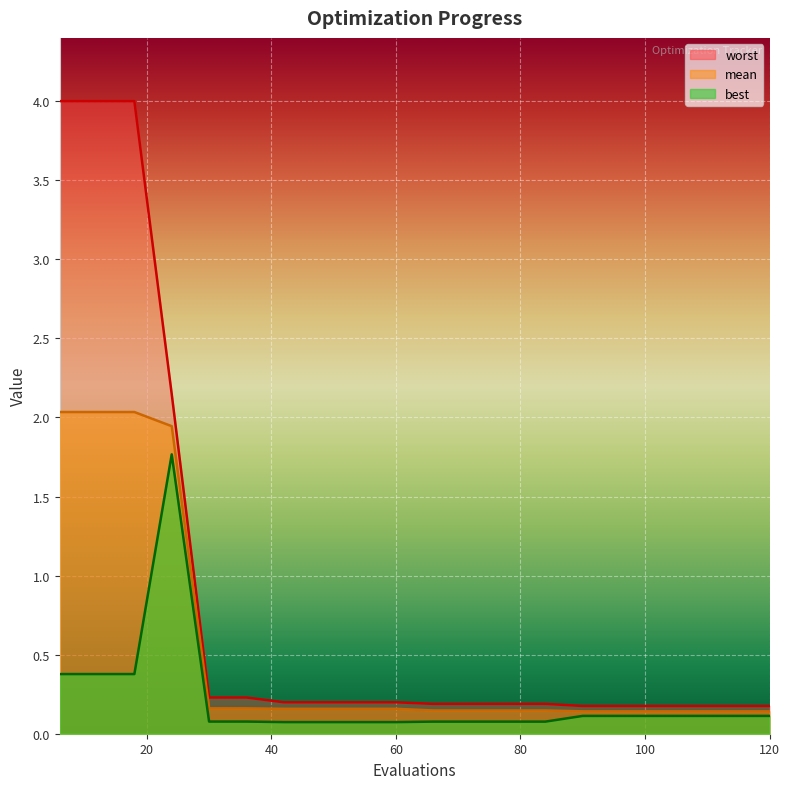

True or false: mean and worst cross at least once.

False